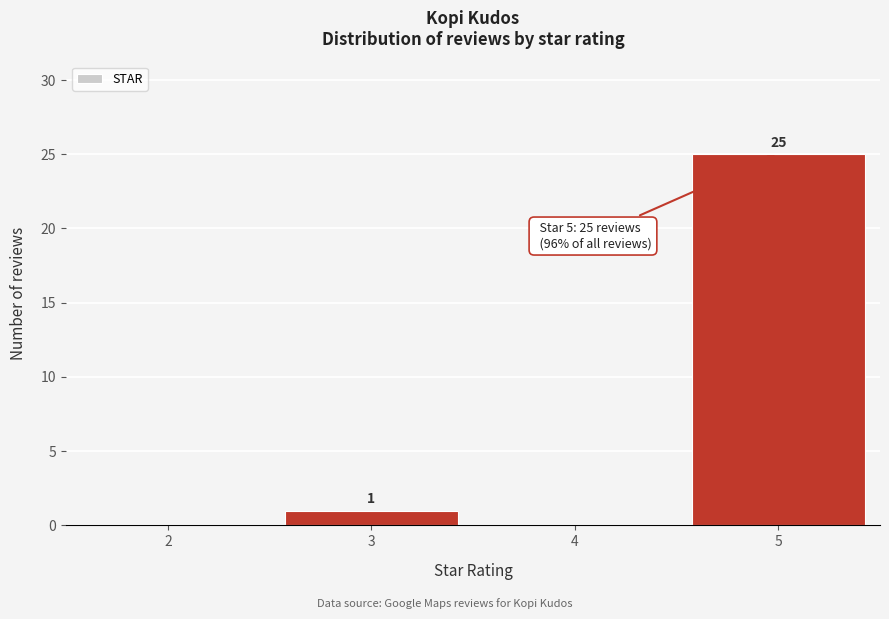

Reading left to right, what are all the values shown in this chart?

2=0	3=1	4=0	5=25